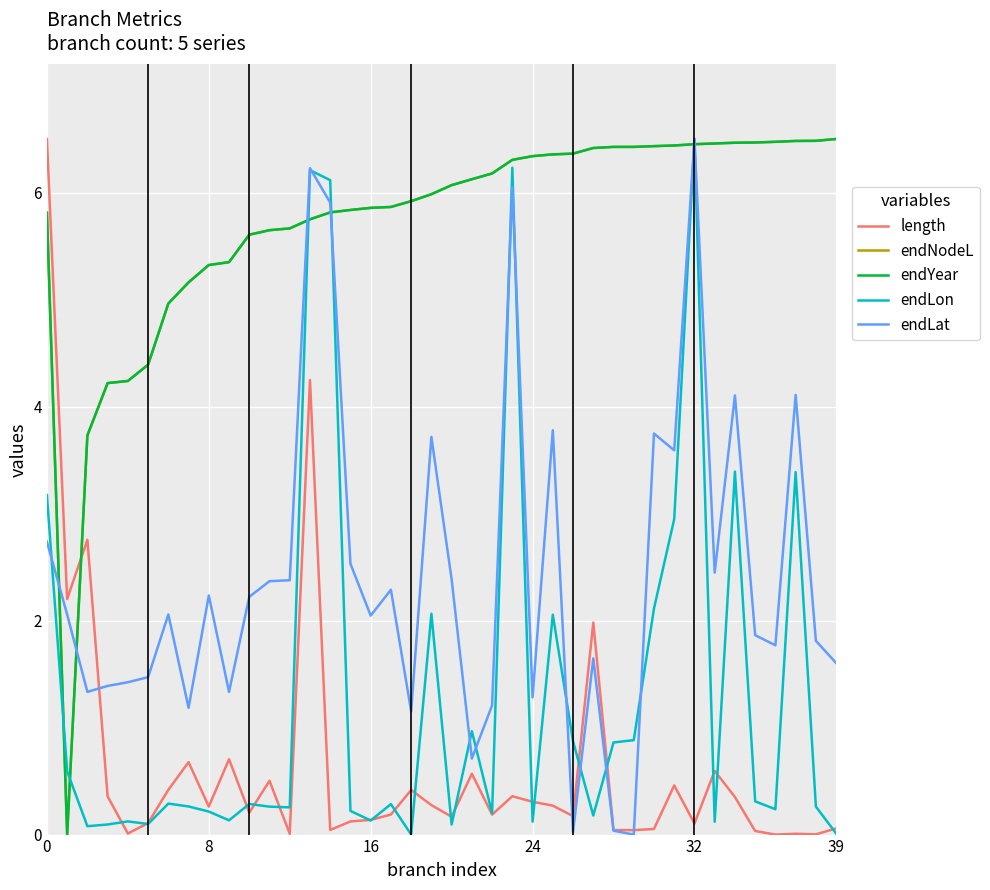

Does the chart have visible grid lines?

Yes